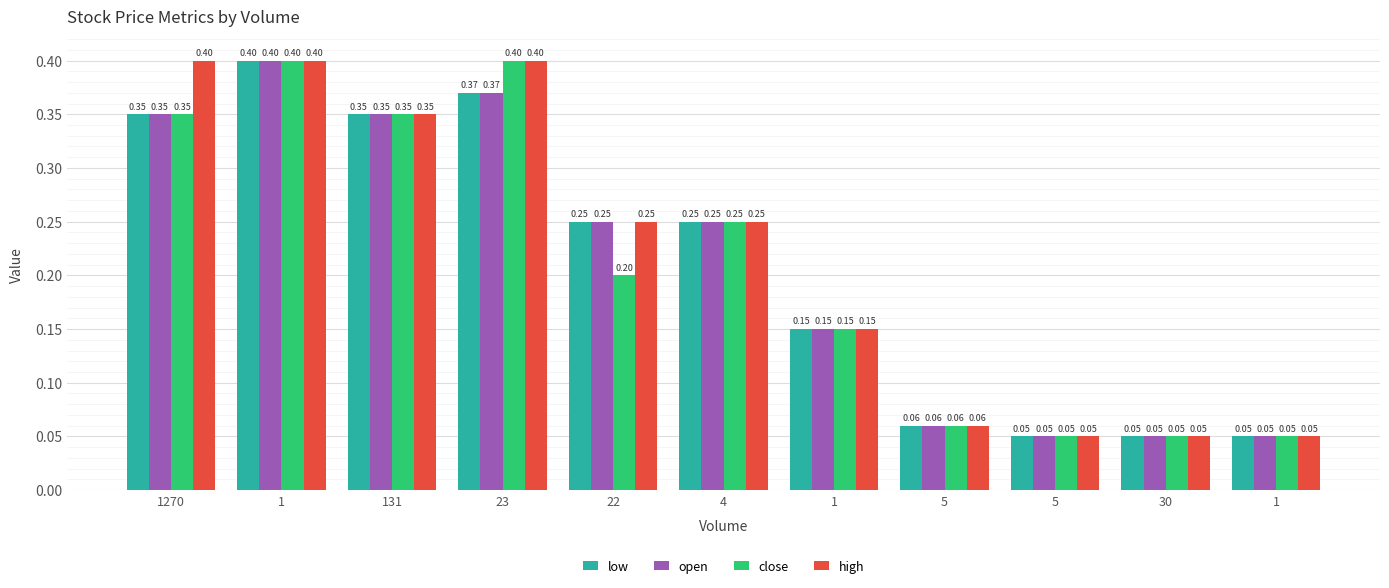

What is the label of the 8th bar from the left?

5